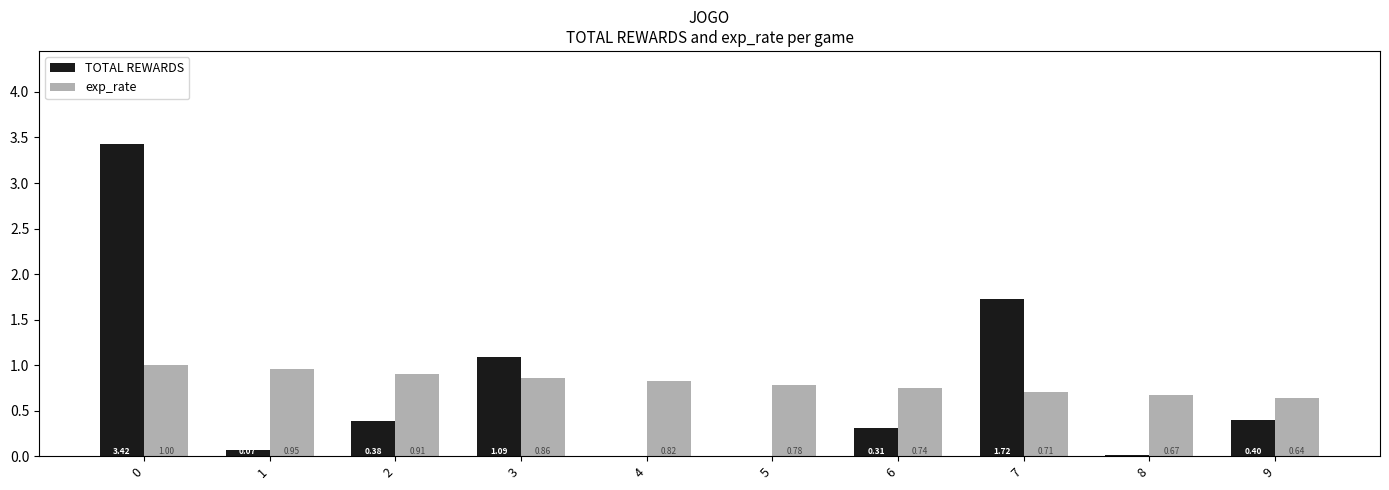

What is the sum of all exp_rate values?

8.1